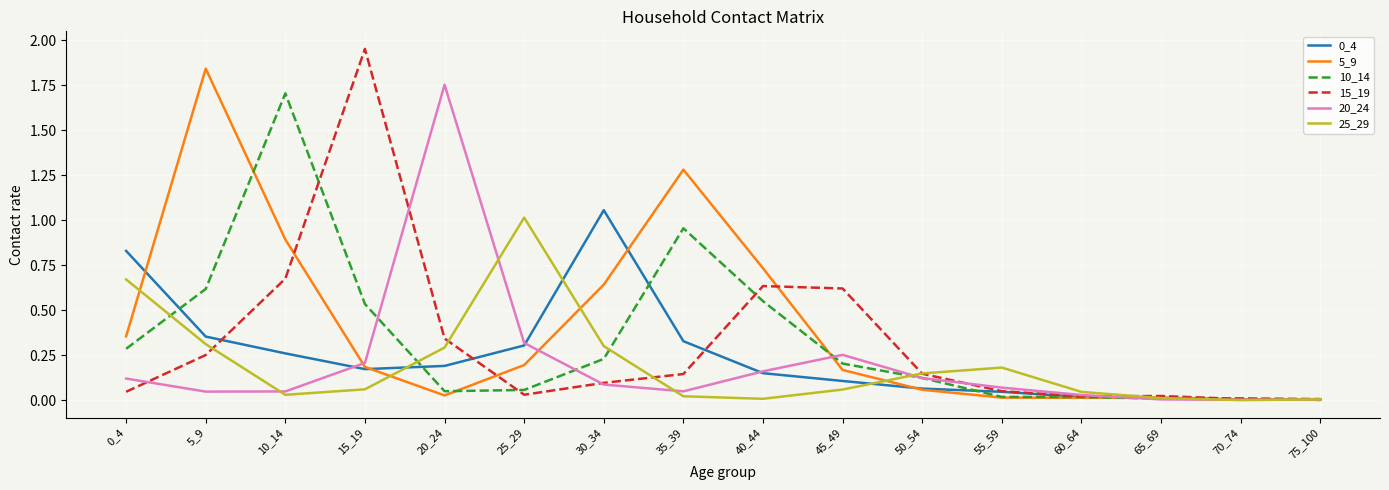

Is it true that 0_4 equals 0.1 at 45_49?

True